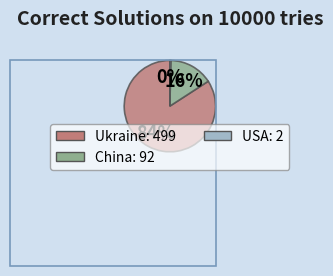

To the nearest percent, what is the average slice percentage?

33%